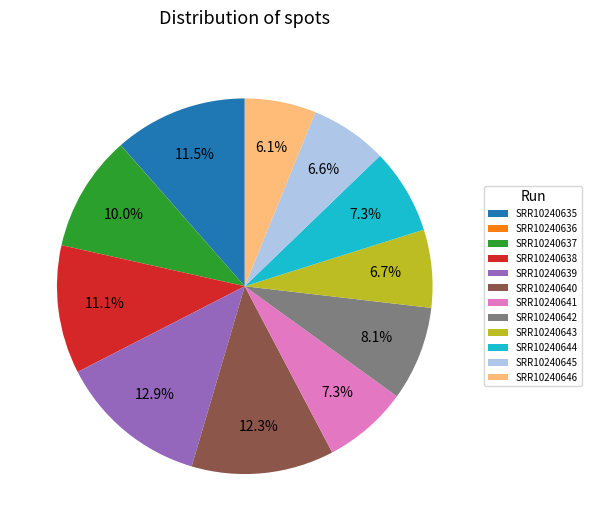

Approximately how many times larger is the value at SRR10240635 compared to SRR10240637?

1.1